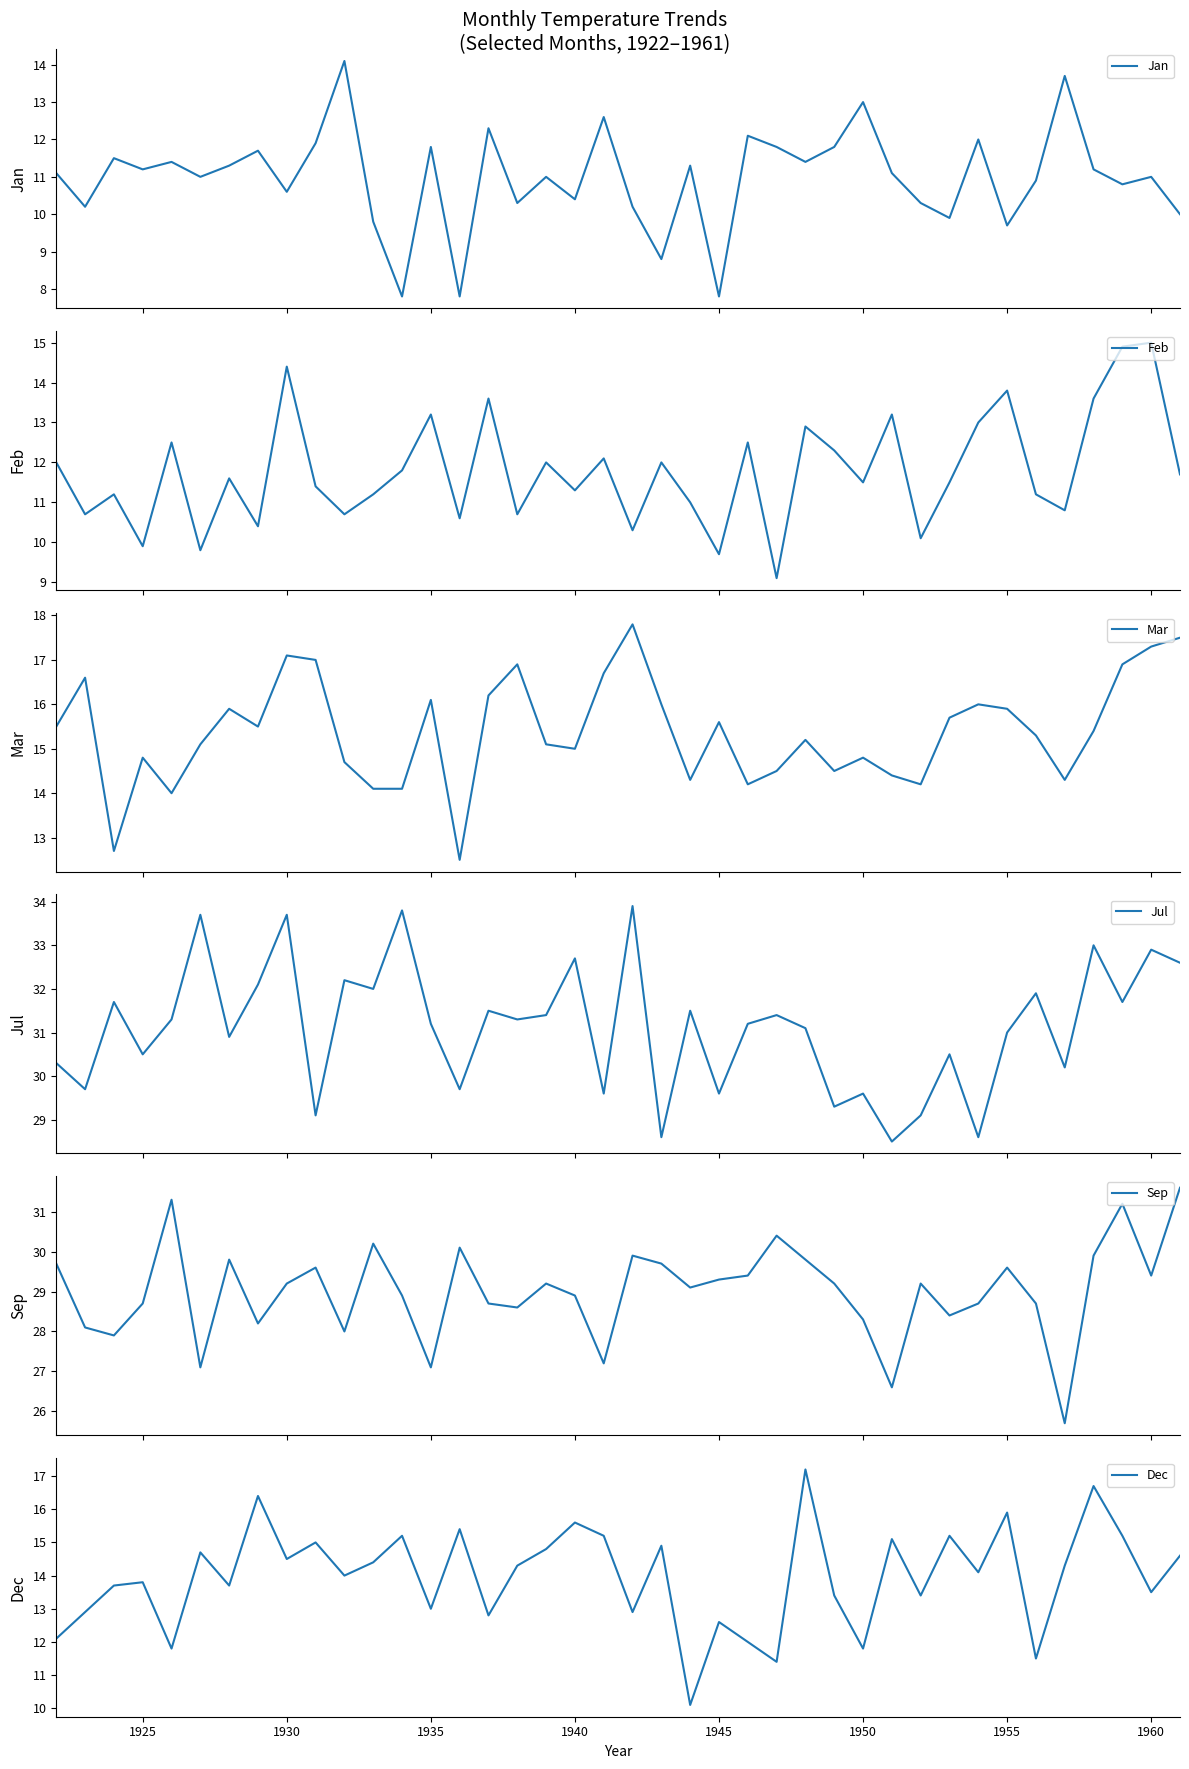

What is the lowest value of the Feb series?

9.1